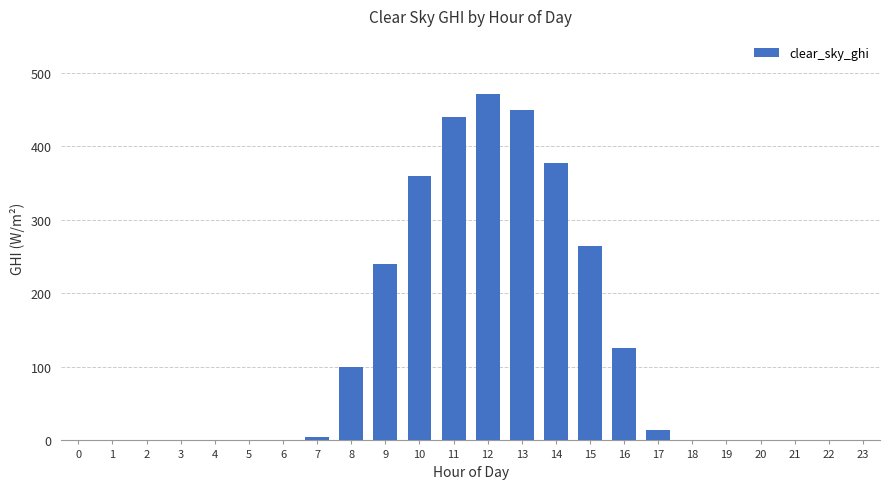

Reading right to left, extract all data points from this chart.

23=0.0	22=0.0	21=0.0	20=0.0	19=0.0	18=0.0	17=13.6	16=126.0	15=264.1	14=377.5	13=449.3	12=470.7	11=439.5	10=359.1	9=239.4	8=99.9	7=5.2	6=0.0	5=0.0	4=0.0	3=0.0	2=0.0	1=0.0	0=0.0